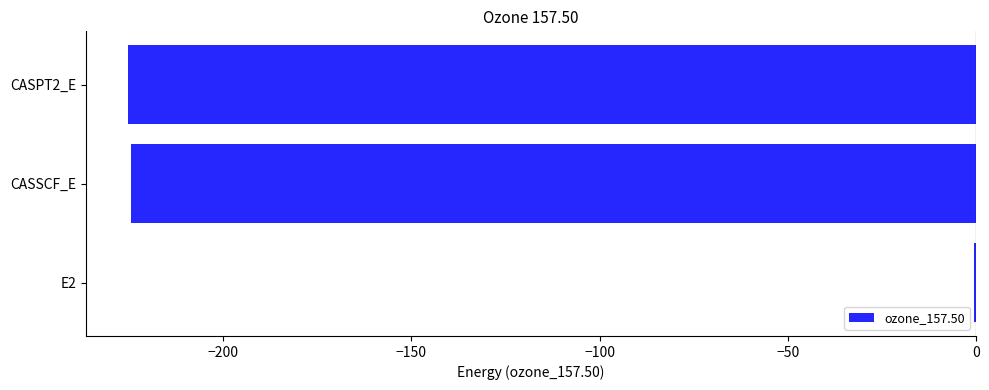

The chart shows a value of -224.5 at CASSCF_E. True or false?

True